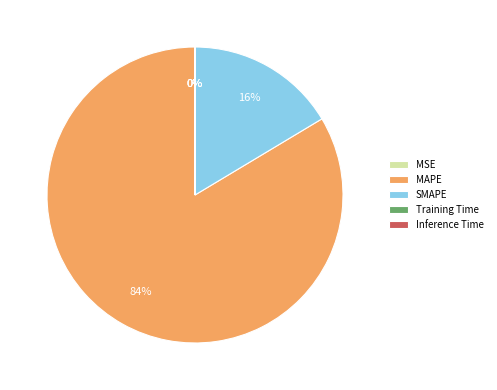

Which category has the biggest portion of the pie?

MAPE